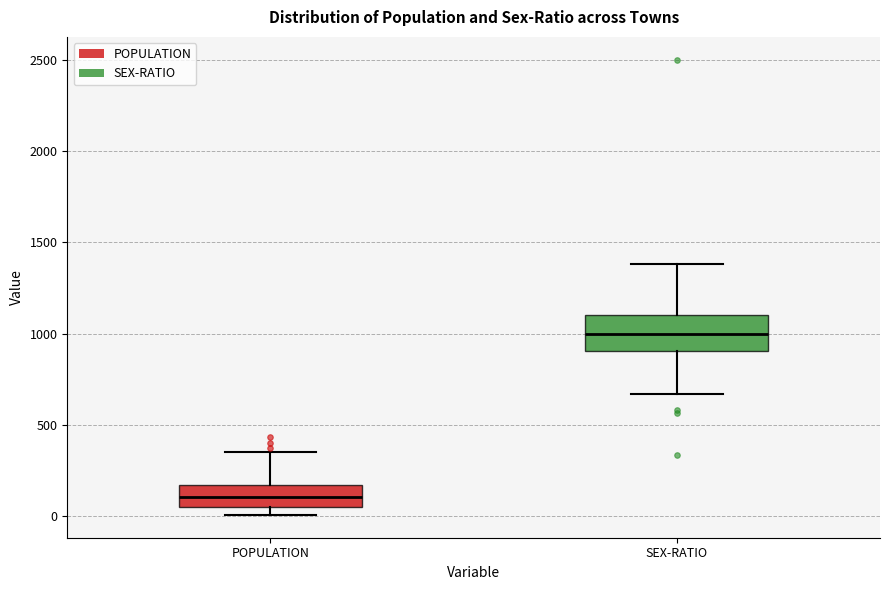

Reading left to right, transcribe this box plot: for each box, give where its median line is, the range the box spans, and where its two whiskers end, as read against the y-axis. The values are not printed on the chart, so give them approximately, as read against the axis.

POPULATION: median 100, box 50 to 150, whiskers 0 to 350
SEX-RATIO: median 1000, box 900 to 1100, whiskers 650 to 1400